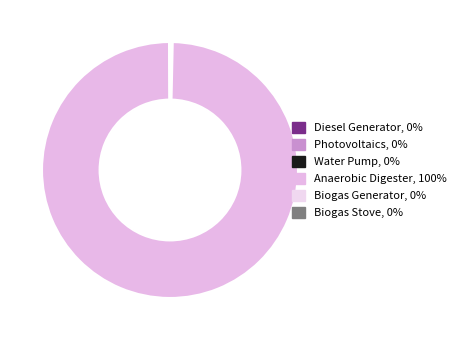

Rank the categories by value from highest to lowest.

Anaerobic Digester, Photovoltaics, Water Pump, Biogas Generator, Diesel Generator, Biogas Stove